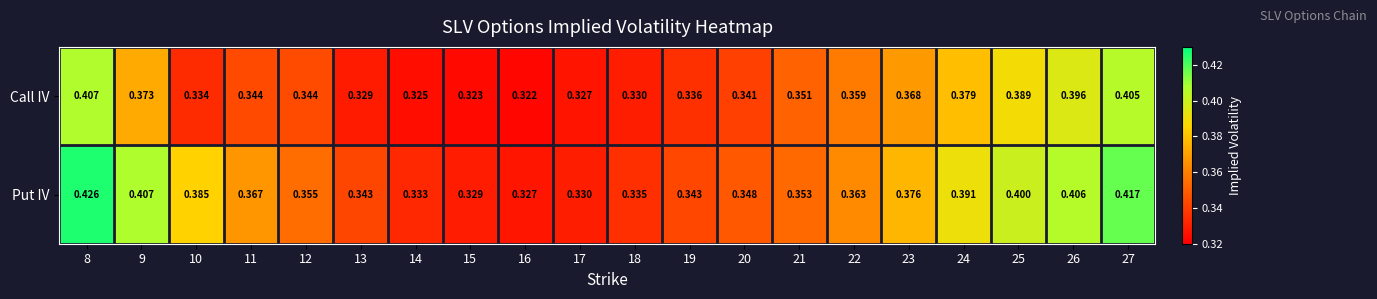

Is the value of Put IV at 24 greater than the value of Call IV at 26?

No